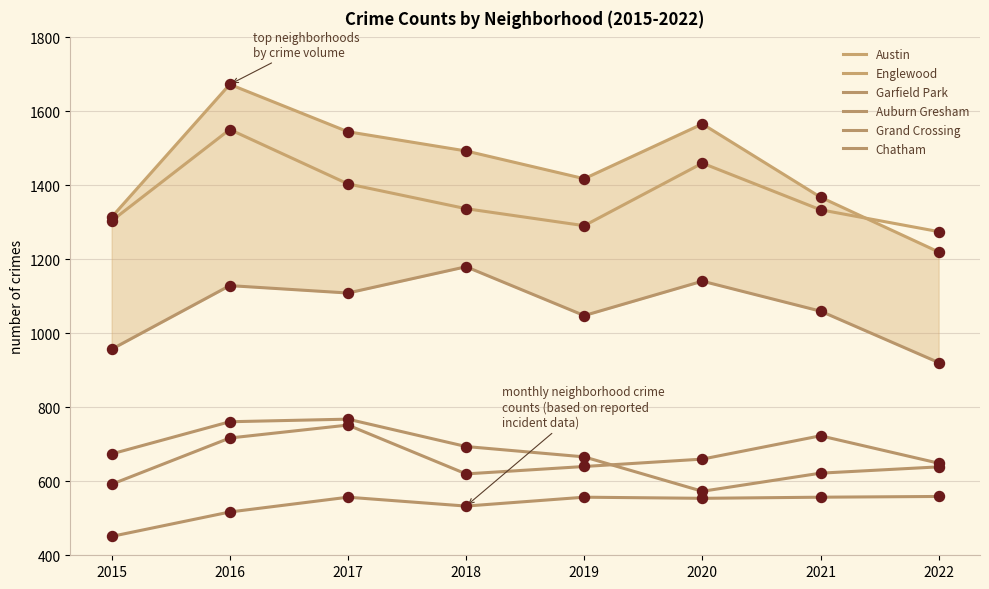

Which series has the largest total across all categories?

Austin